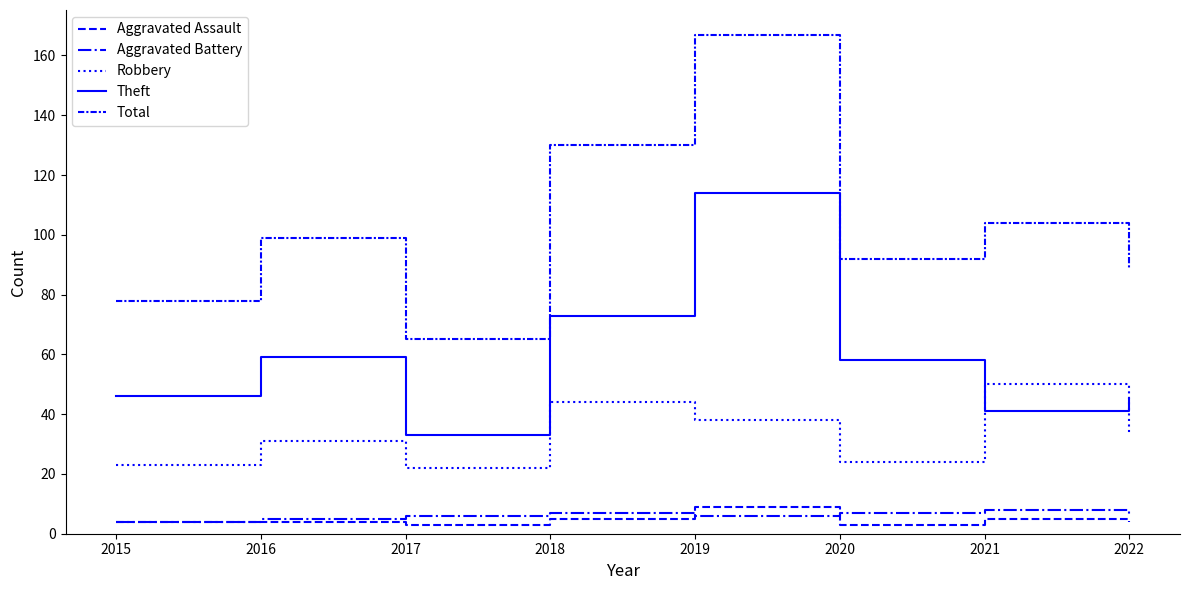

What is the average value of the Robbery series?

33